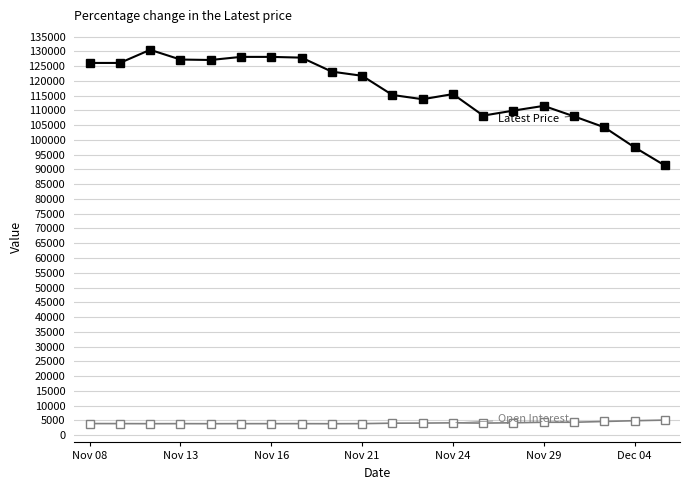

What is the smallest value displayed?

3844